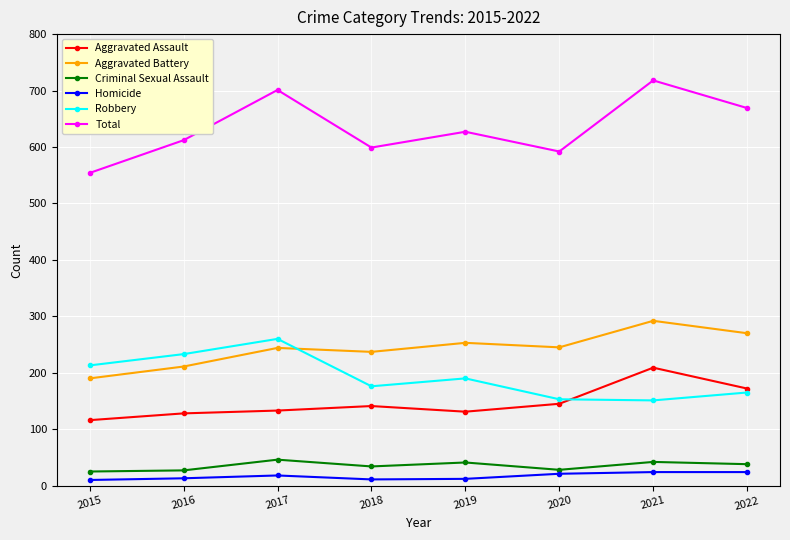

True or false: Robbery and Total intersect in this chart.

False